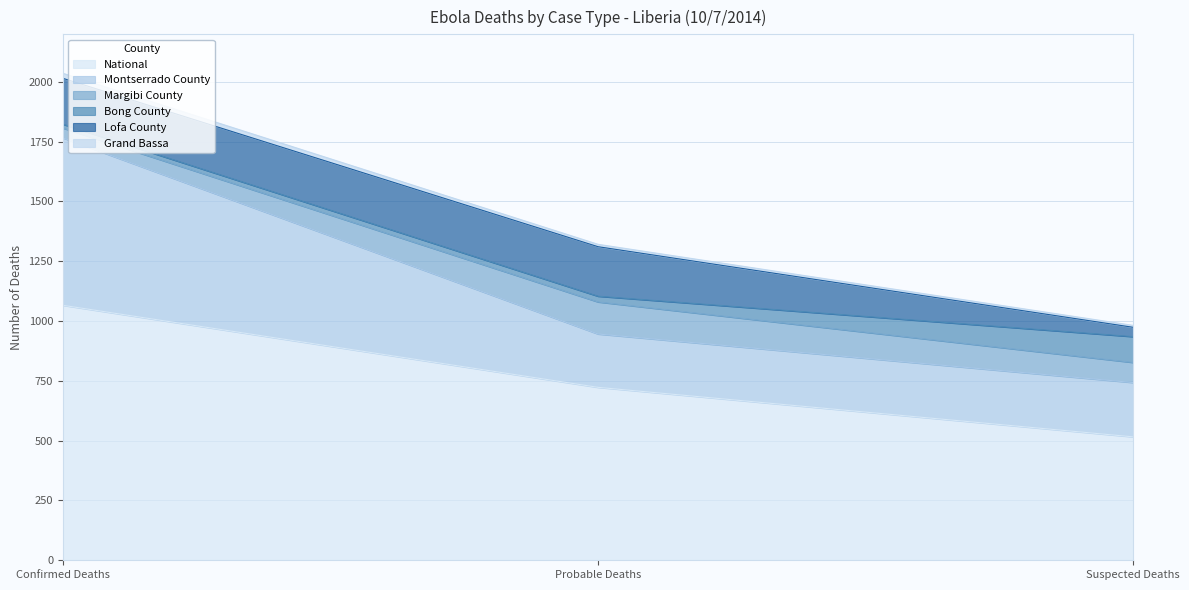

What position from the left is Probable Deaths?

2